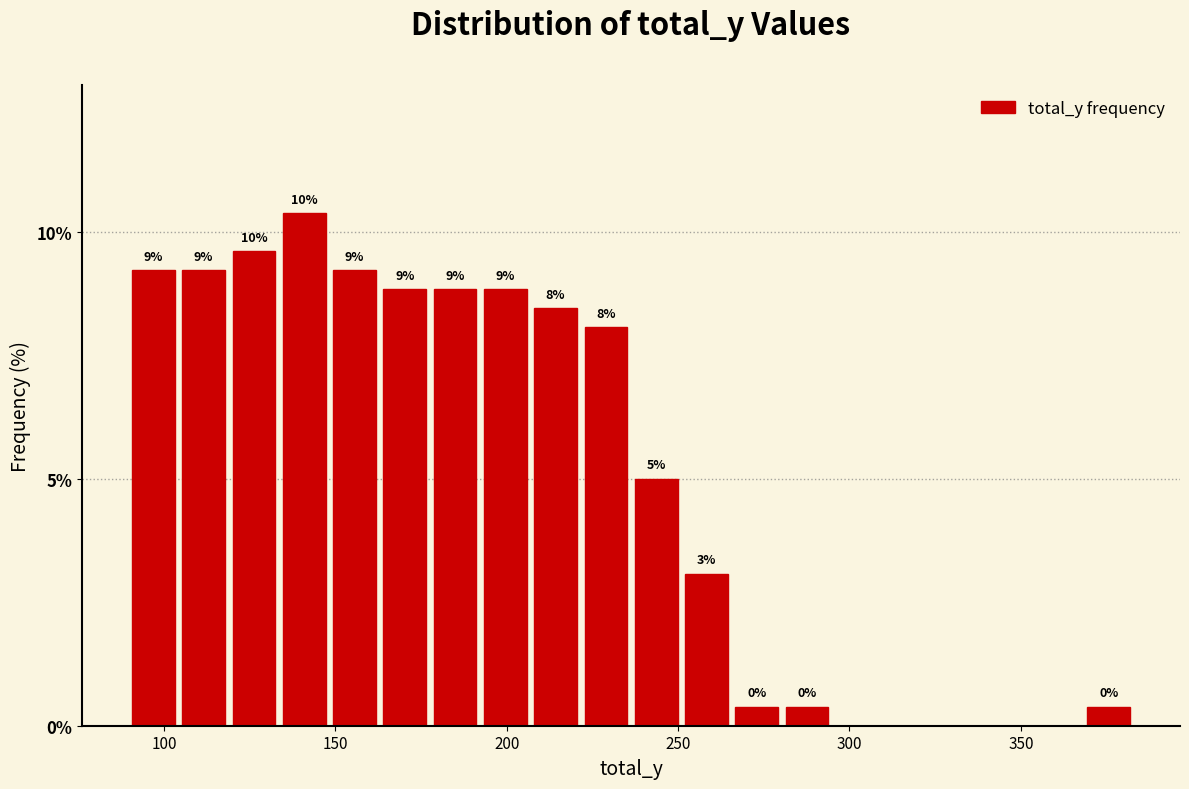

Read against the x-axis, roughly where is the centre of the tallest bar?

140